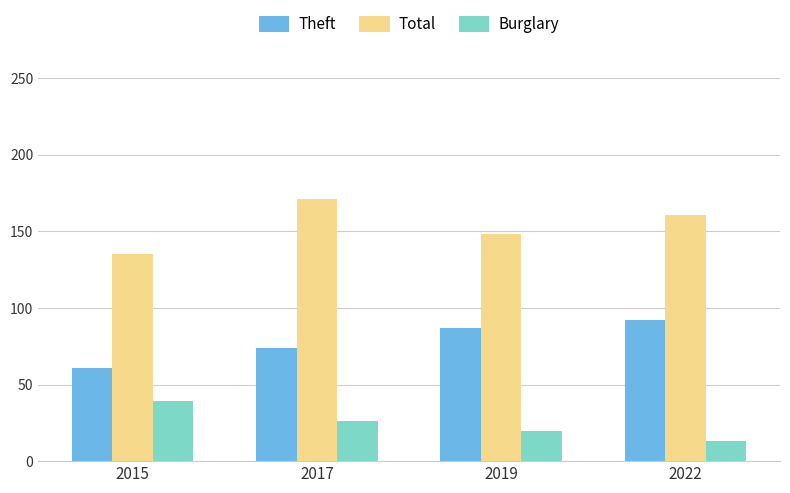

What is the difference between the highest and lowest values at 2017?

145